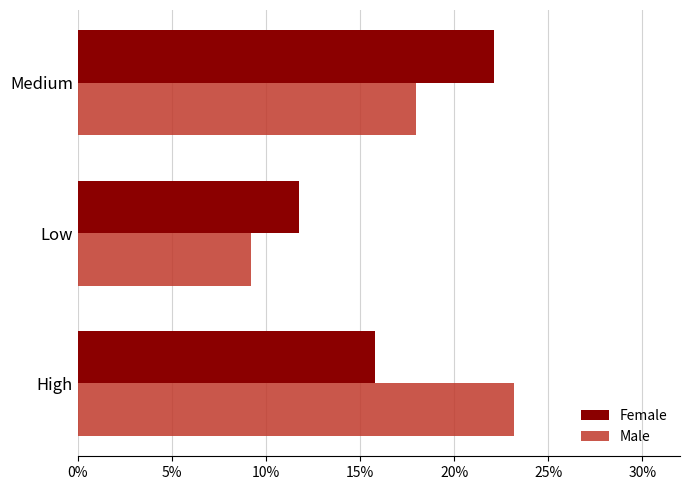

What are all the series names shown in the legend?

Female, Male